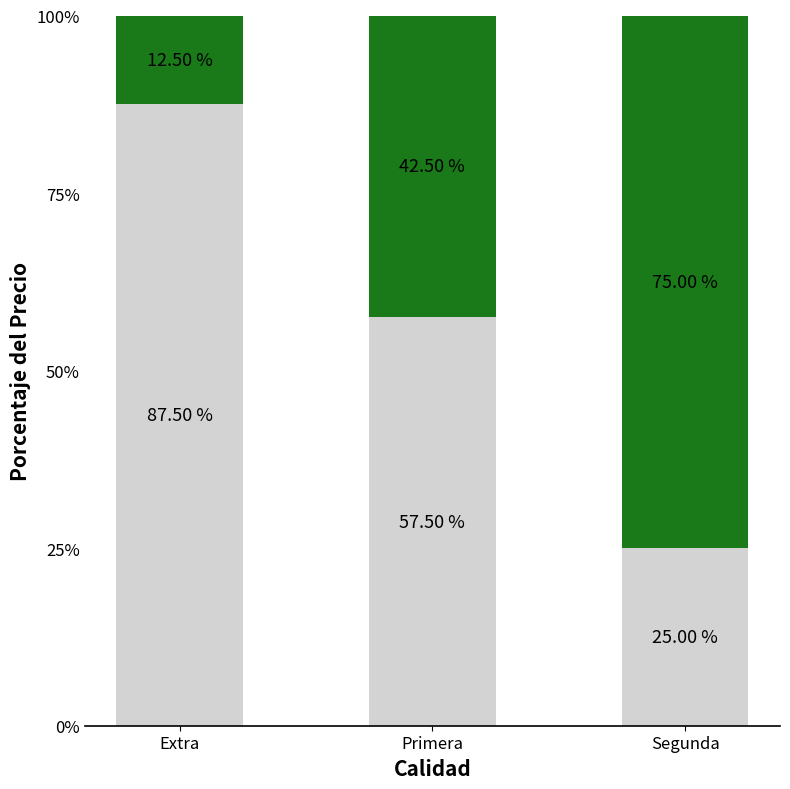

What is the total value across all series at Extra?

100.0